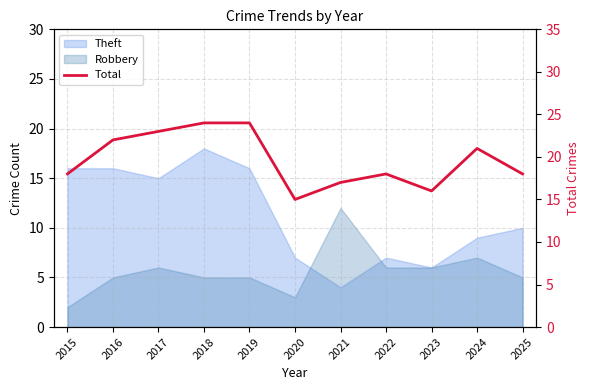

How many categories are shown in the chart?

11